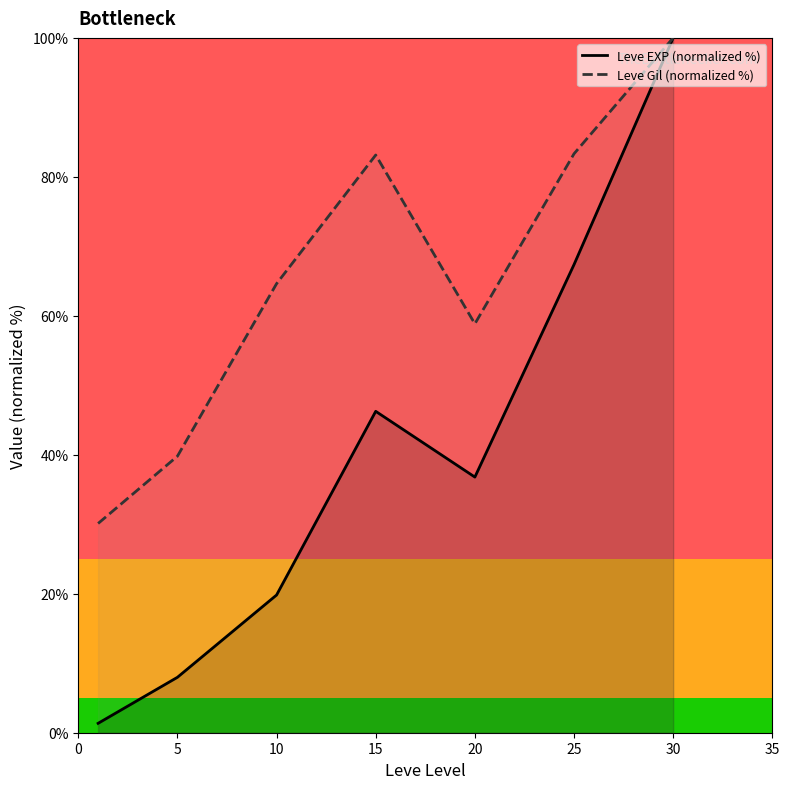

How many data points in Leve Gil (normalized %) are above 64?

4